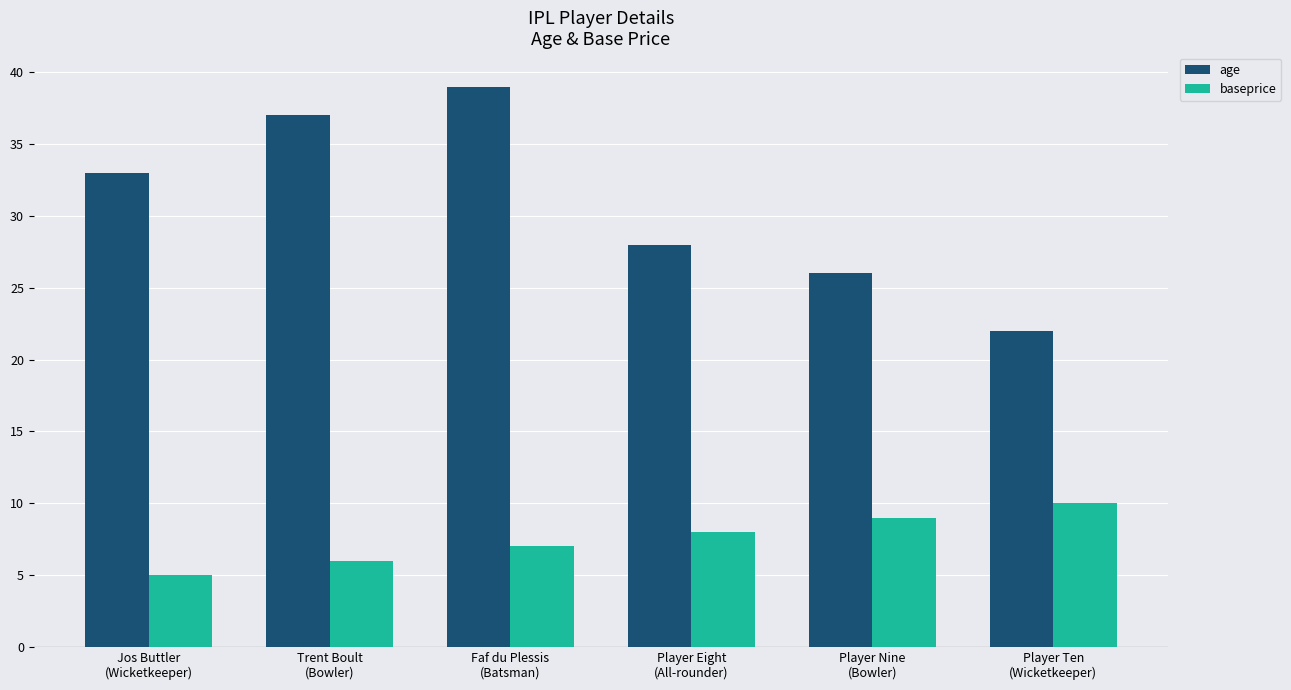

Reading left to right, list all the values displayed in this chart.

age: Jos Buttler
(Wicketkeeper)=33	Trent Boult
(Bowler)=37	Faf du Plessis
(Batsman)=39	Player Eight
(All-rounder)=28	Player Nine
(Bowler)=26	Player Ten
(Wicketkeeper)=22
baseprice: Jos Buttler
(Wicketkeeper)=5	Trent Boult
(Bowler)=6	Faf du Plessis
(Batsman)=7	Player Eight
(All-rounder)=8	Player Nine
(Bowler)=9	Player Ten
(Wicketkeeper)=10